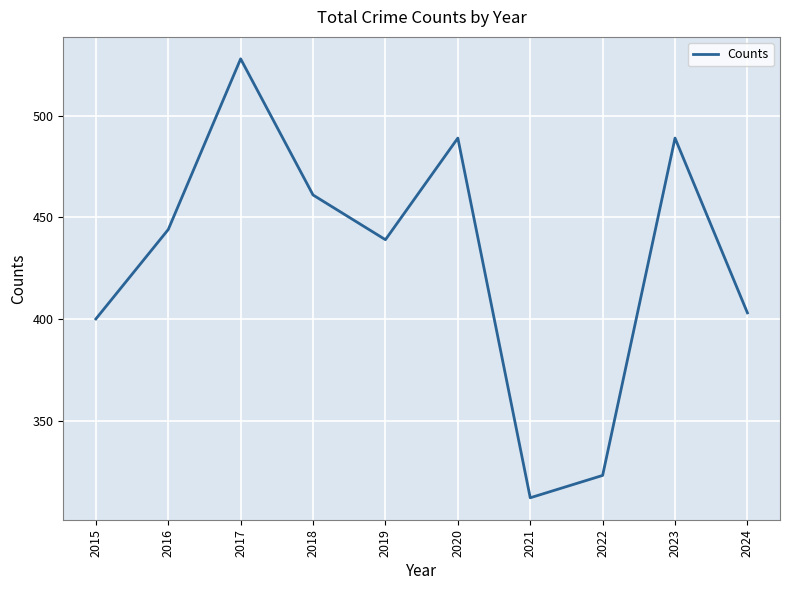

How many distinct data groups are displayed?

1